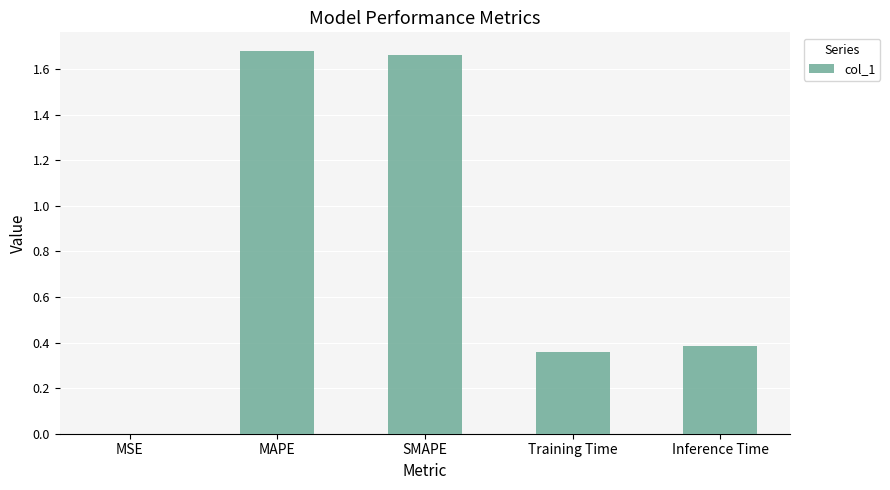

The value at SMAPE is 0.3. True or false?

False